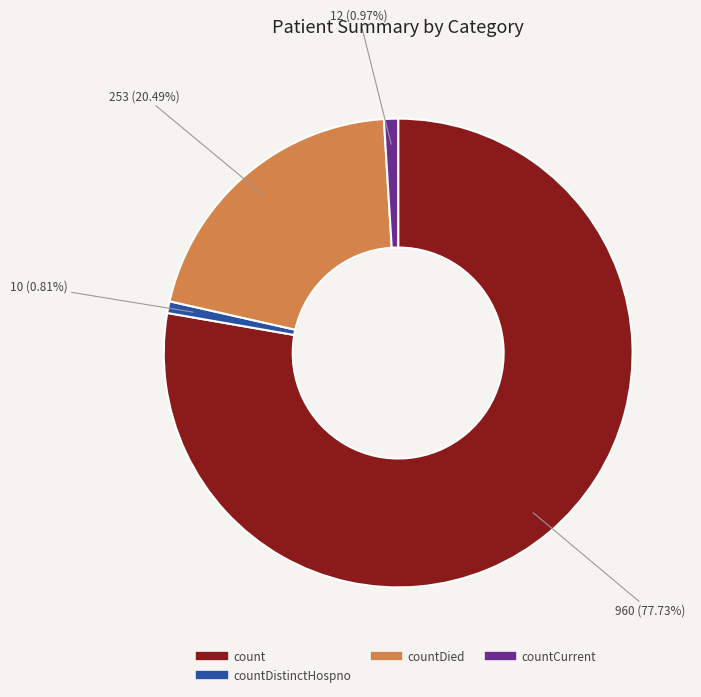

Count the number of slices in the pie.

4